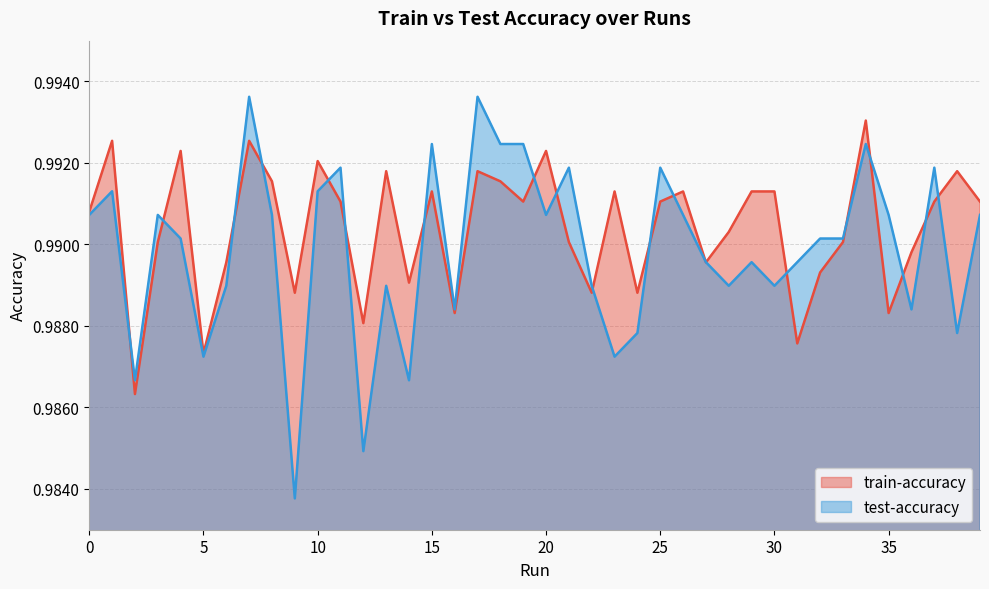

List the series in order of their peak value, lowest first.

train-accuracy, test-accuracy